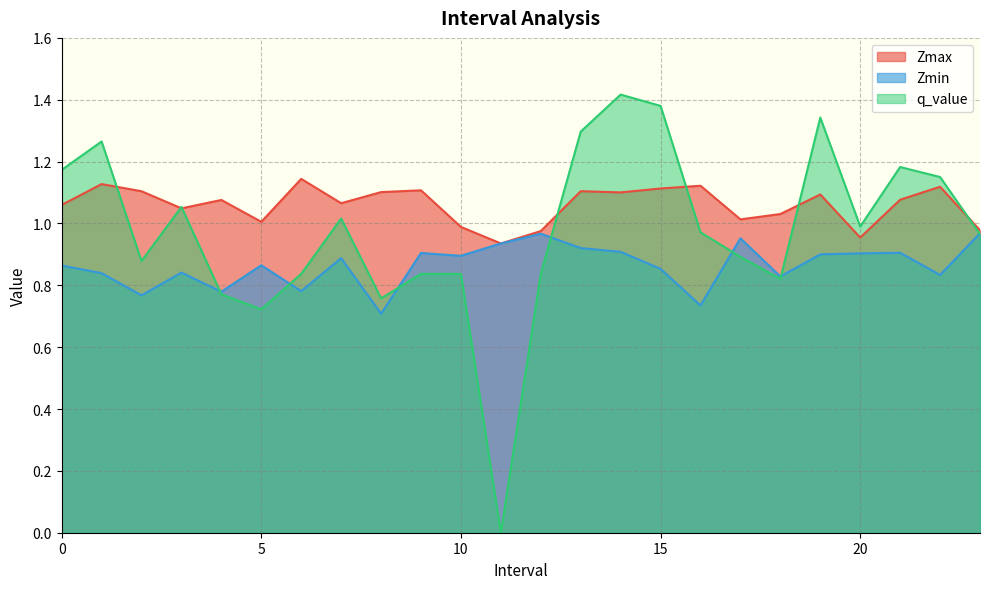

How many interior local peaks does the Zmax series have?

8